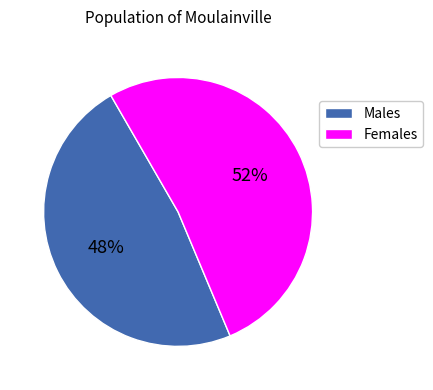

To the nearest percent, what is the difference between the largest and smallest slice percentages?

4%